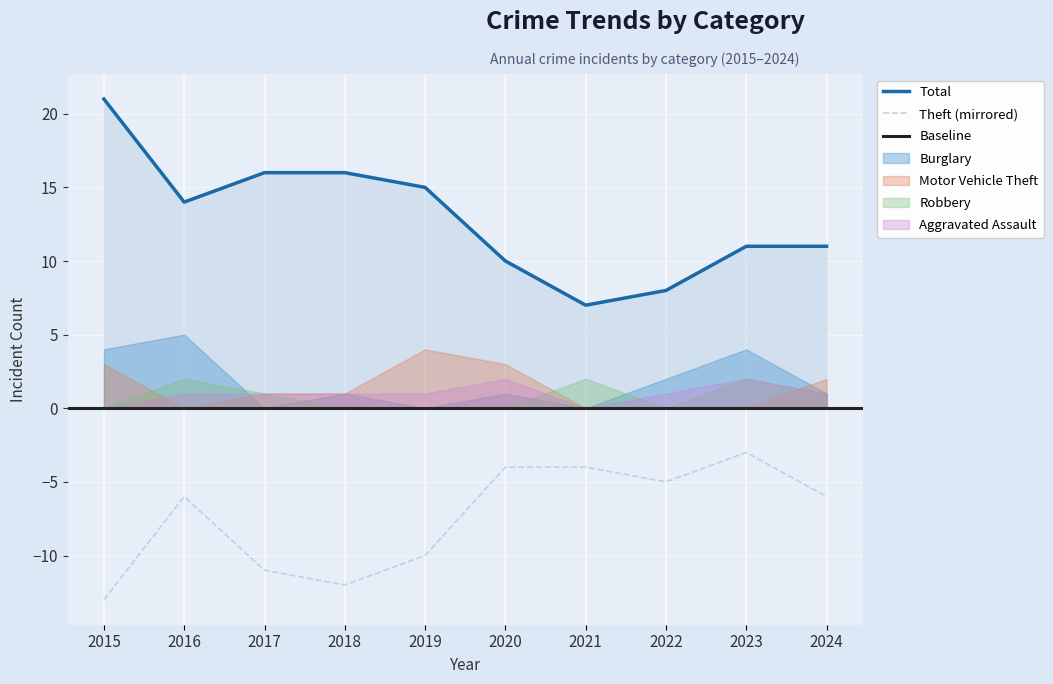

What is the difference between the maximum and second lowest values in the Aggravated Assault series?

2